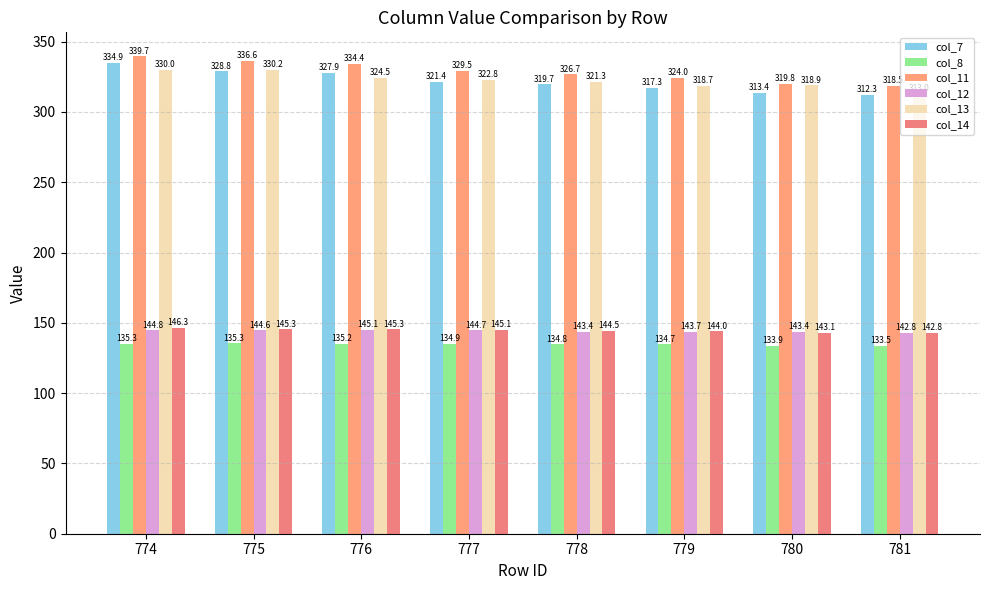

The col_13 series shows 177.8 at 775. True or false?

False